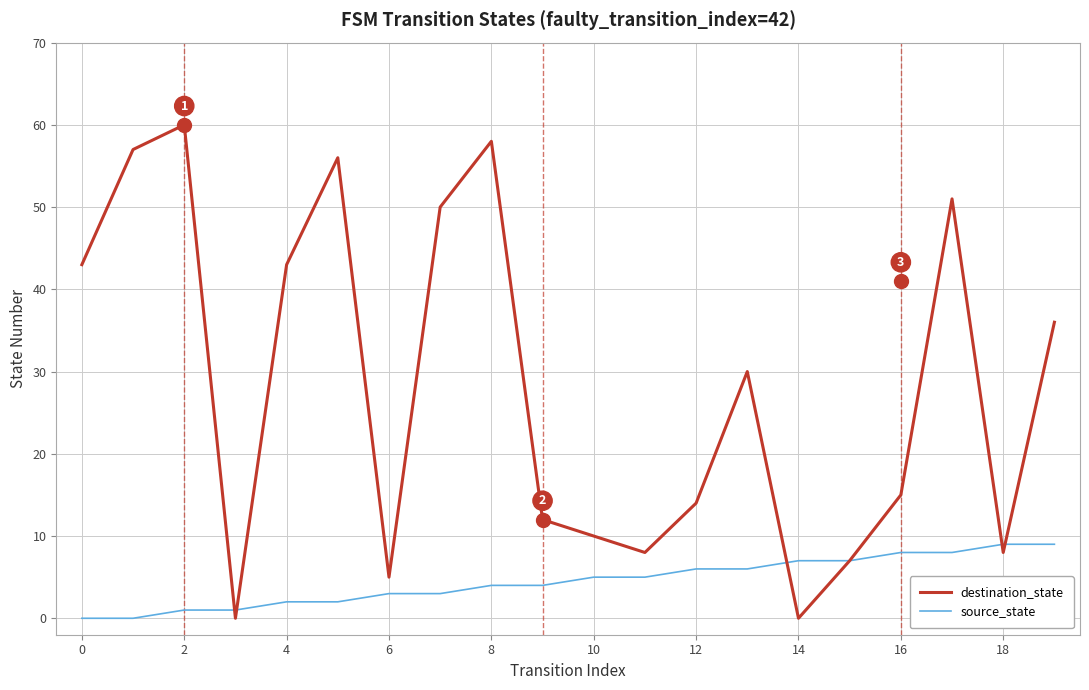

List the series in order of their peak value, highest first.

destination_state, source_state